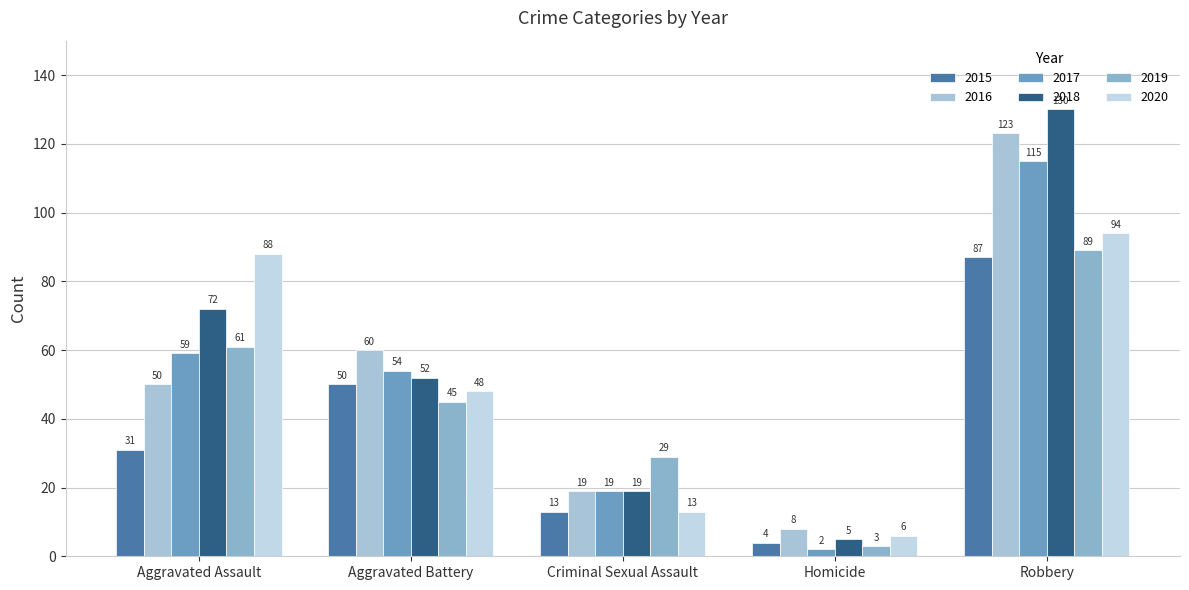

At which label is 2019 closest to 46?

Aggravated Battery